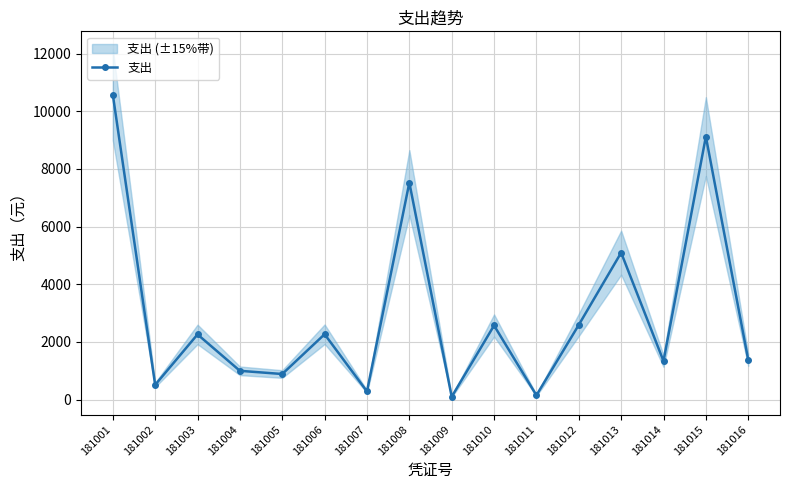

At which label does the data first exceed 2258?

181001